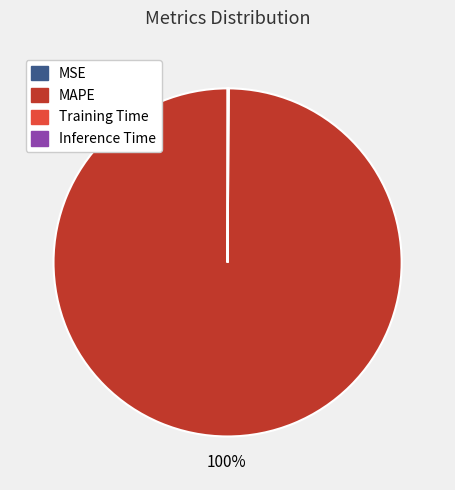

To the nearest percent, what is the difference between the largest and smallest slice percentages?

100%